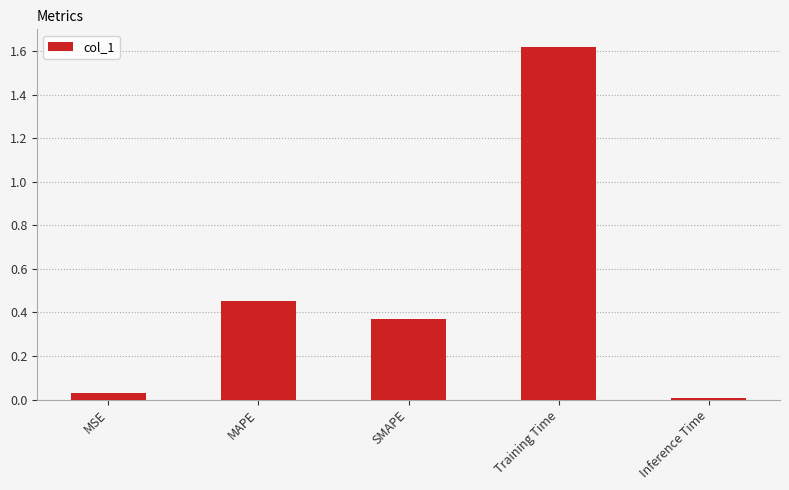

What is the sum of the values at MAPE and SMAPE?

0.8